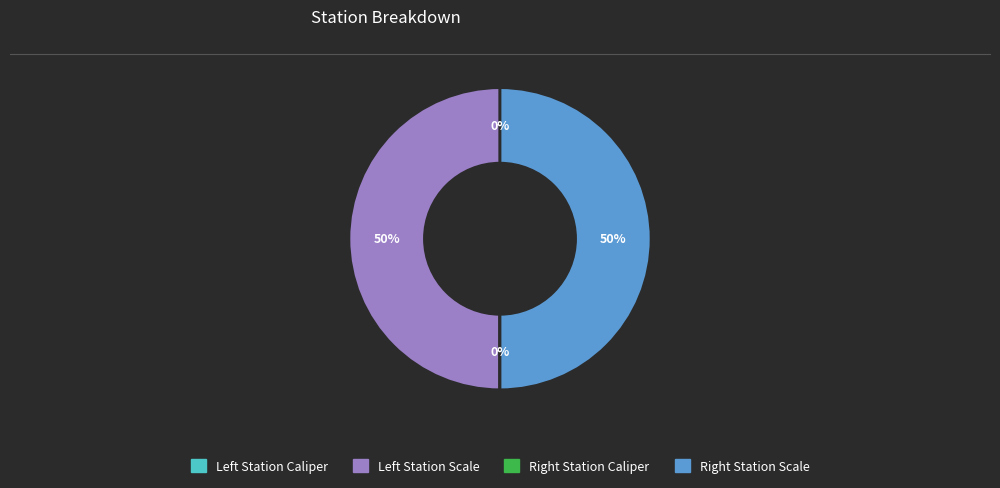

To the nearest percent, what is the average slice percentage?

25%